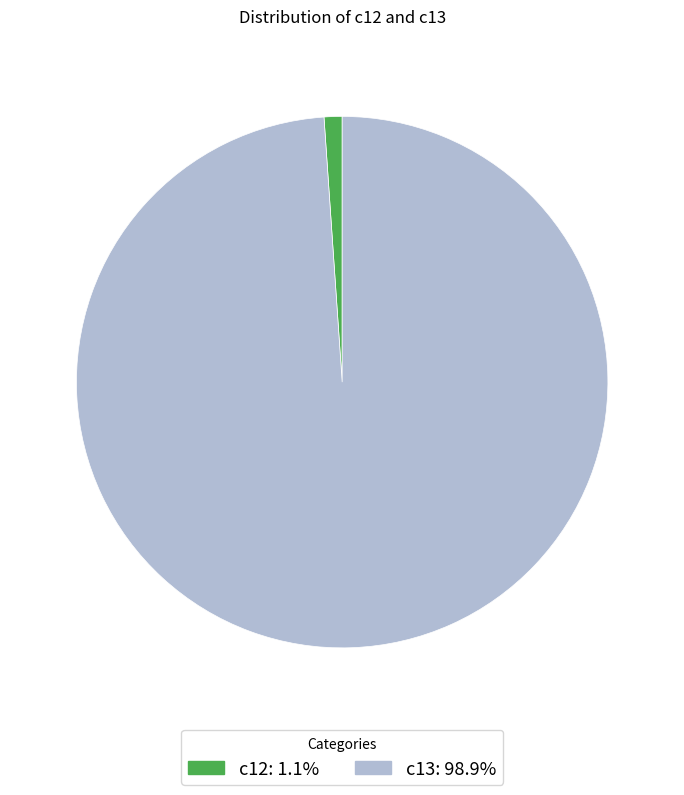

Combined, do c13: 98.9% and c12: 1.1% account for over 50%?

Yes